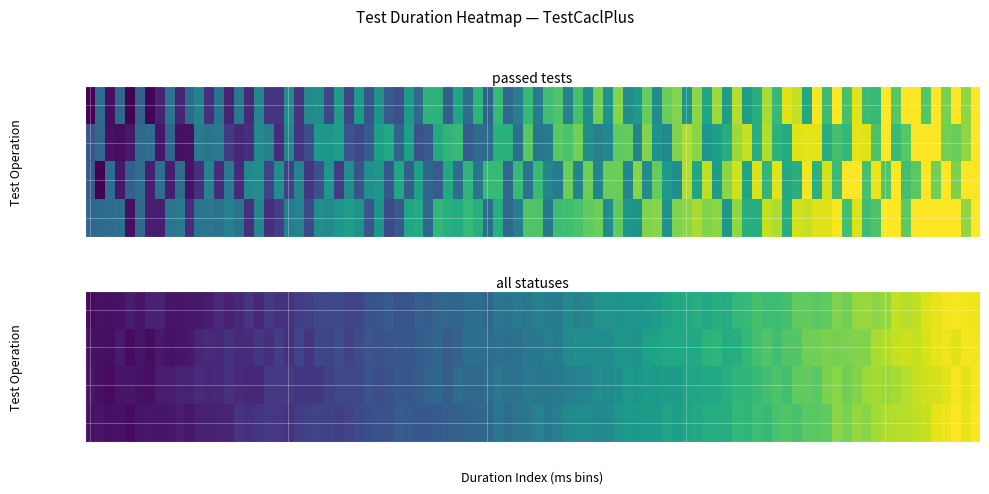

True or false: test_add has a value of 1 at s102.

True